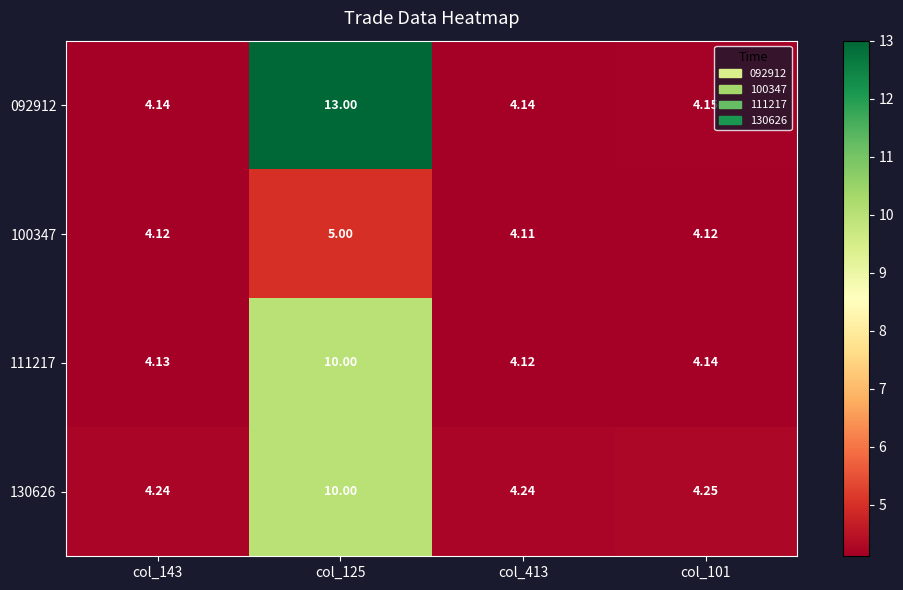

Between col_125 and col_101, which series saw the biggest shift?

092912